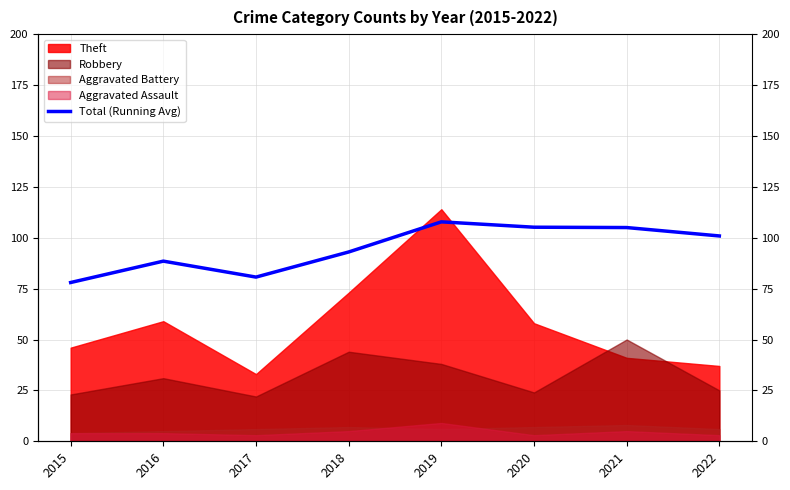

What is the change in value from 2015 to 2018?

+15.0